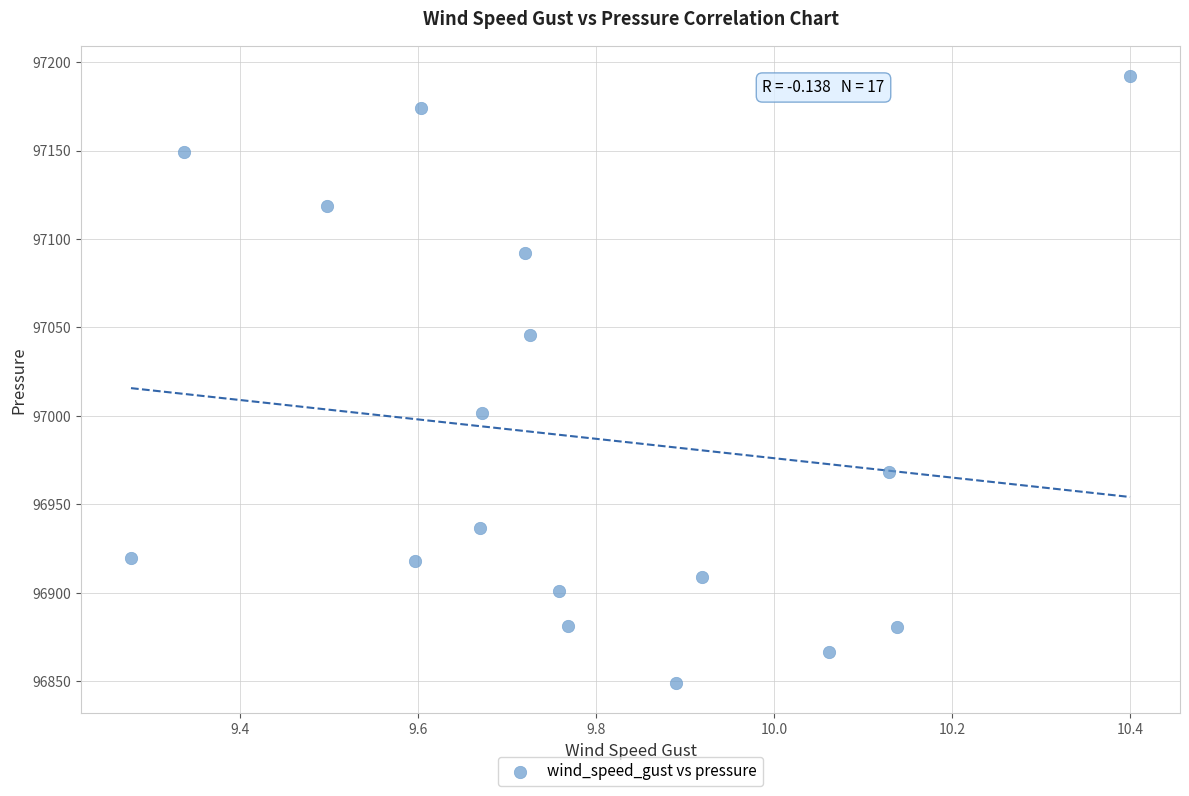

What is the range of X values (max minus min)?

1.1